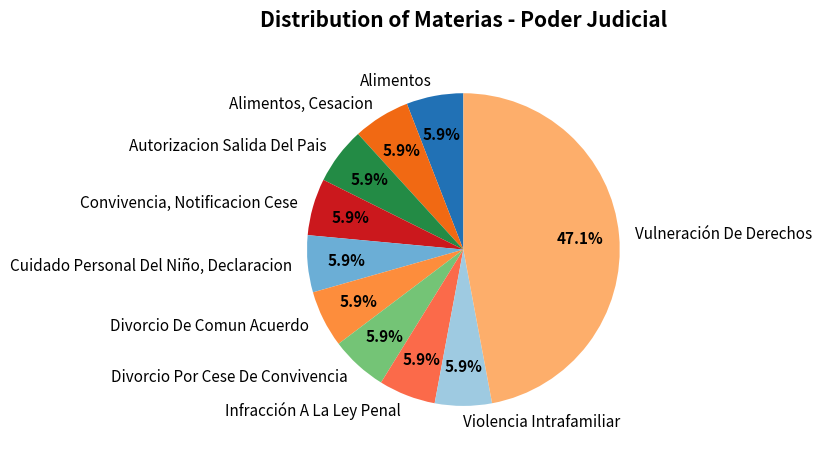

To the nearest percent, what is the combined percentage of Vulneración De Derechos and Divorcio De Comun Acuerdo?

53%